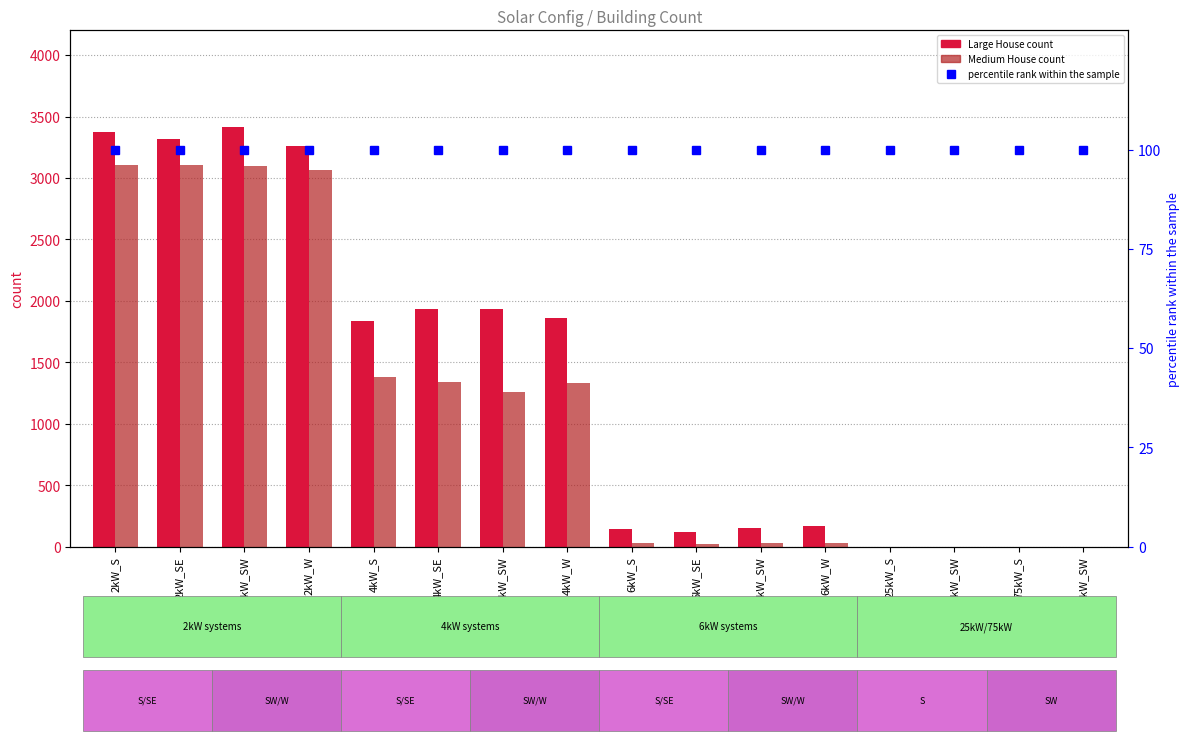

What is the spread (max minus min) of values at 2kW_SE?

3213